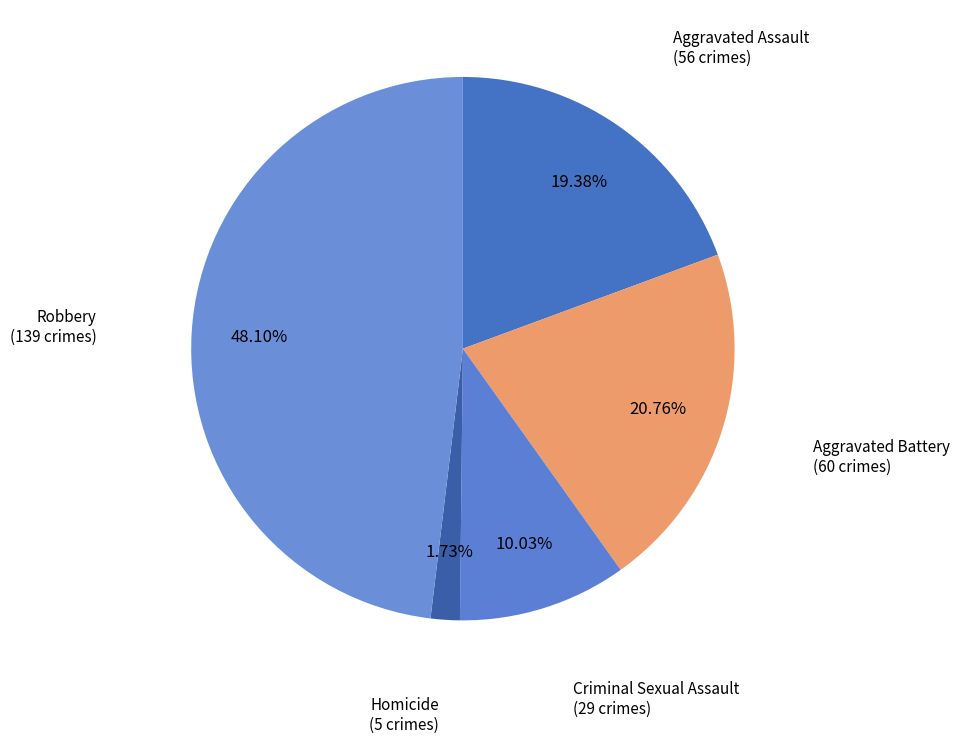

What is the largest slice in the pie chart?

Robbery